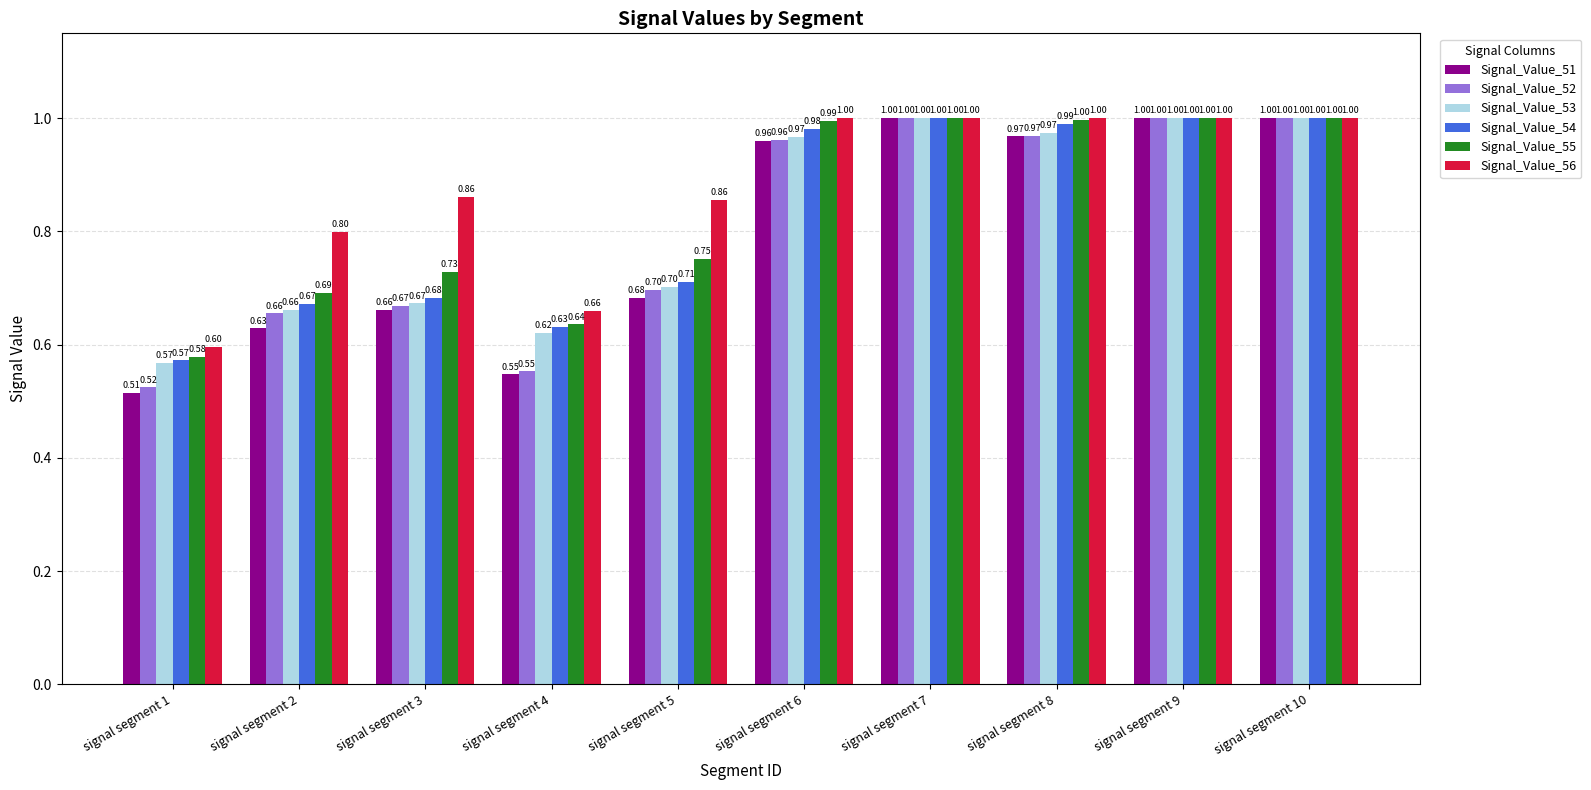

What is the sum of the Signal_Value_53 values at signal segment 1 and signal segment 2?

1.2